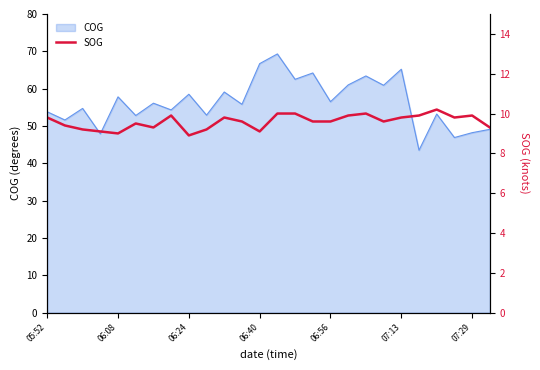

What is the difference between the values at 19 and 23?

0.2